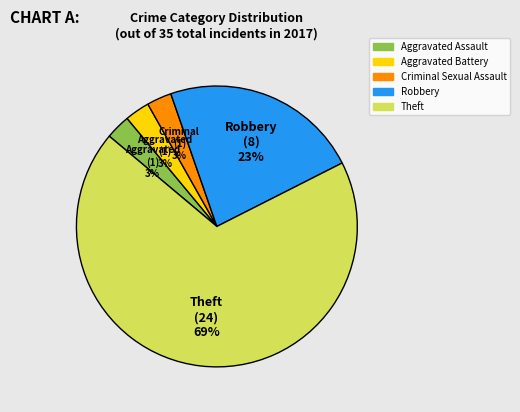

Does any single category account for the majority?

Yes